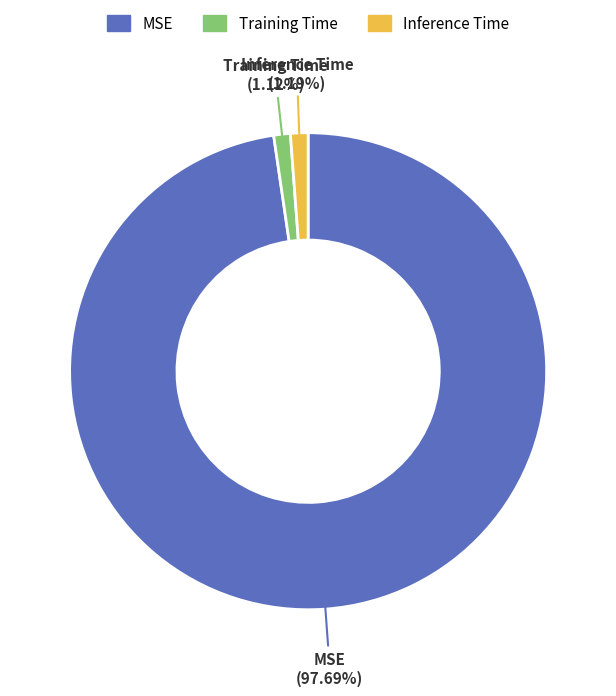

True or false: Inference Time accounts for 6% of the total.

False